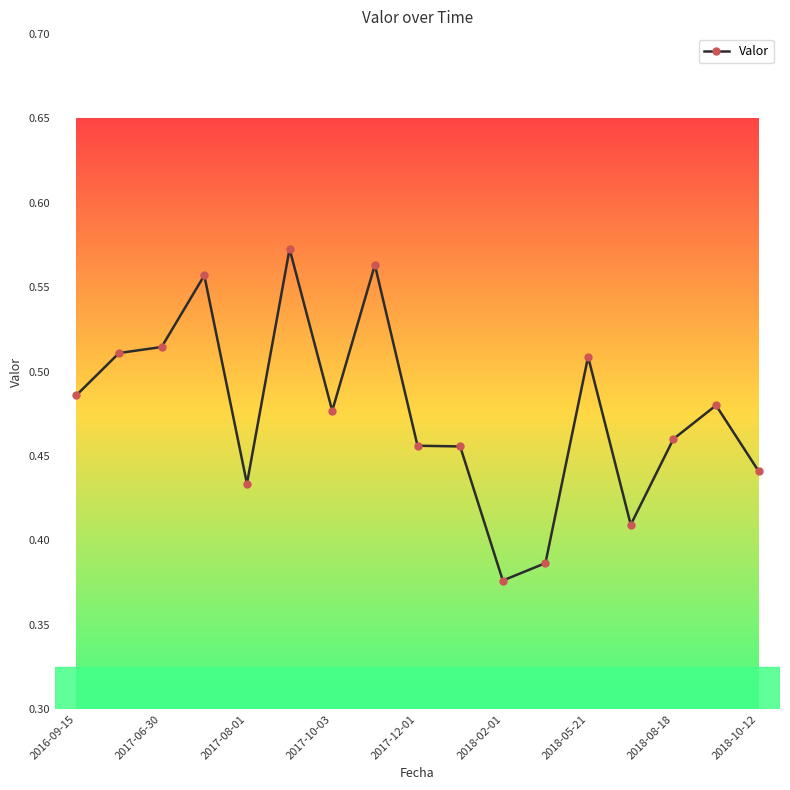

Count the values in the range 0 to 1.

17